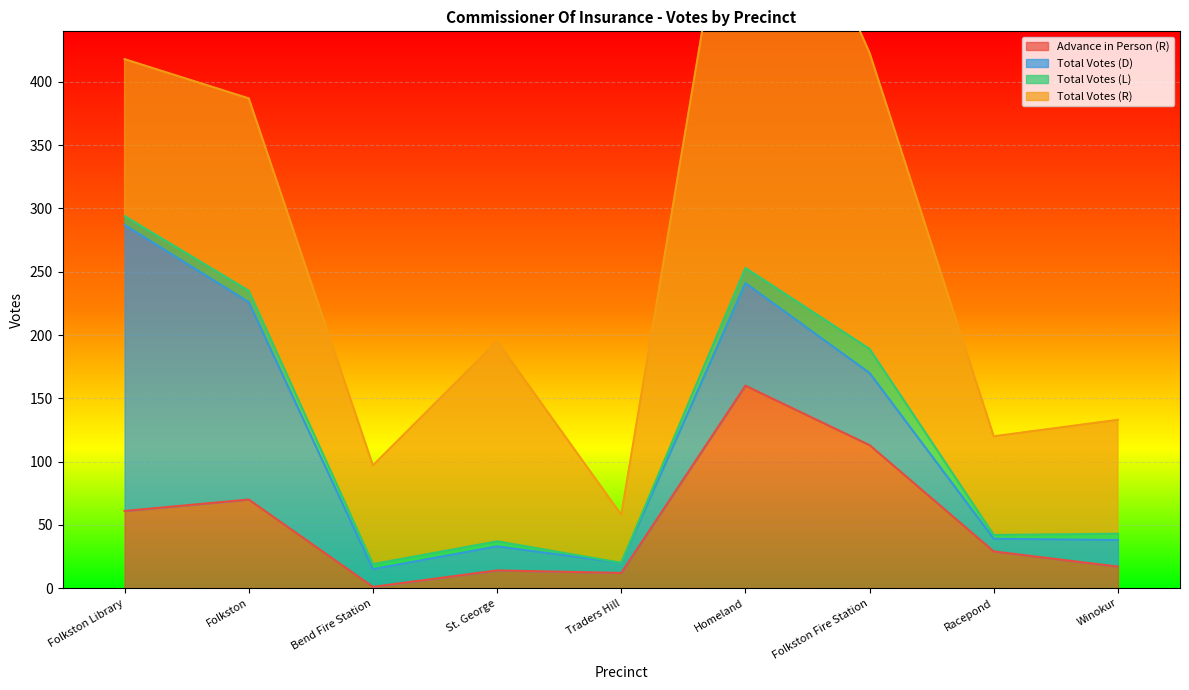

What is the difference between the Total Votes (L) values at St. George and Winokur?

1